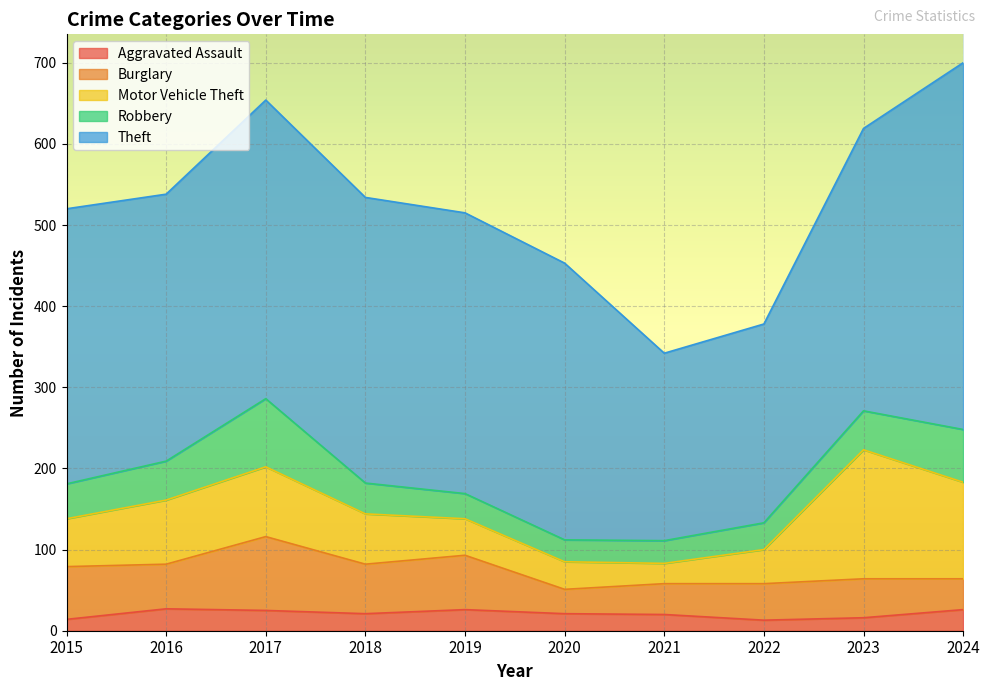

Reading left to right, list all the values displayed in this chart.

Aggravated Assault: 2015=14	2016=27	2017=25	2018=21	2019=26	2020=21	2021=20	2022=13	2023=16	2024=26
Burglary: 2015=65	2016=55	2017=91	2018=61	2019=67	2020=30	2021=38	2022=45	2023=48	2024=38
Motor Vehicle Theft: 2015=59	2016=79	2017=86	2018=62	2019=45	2020=34	2021=25	2022=42	2023=159	2024=119
Robbery: 2015=43	2016=48	2017=84	2018=38	2019=31	2020=27	2021=28	2022=33	2023=48	2024=65
Theft: 2015=339	2016=329	2017=368	2018=352	2019=346	2020=341	2021=231	2022=245	2023=348	2024=452